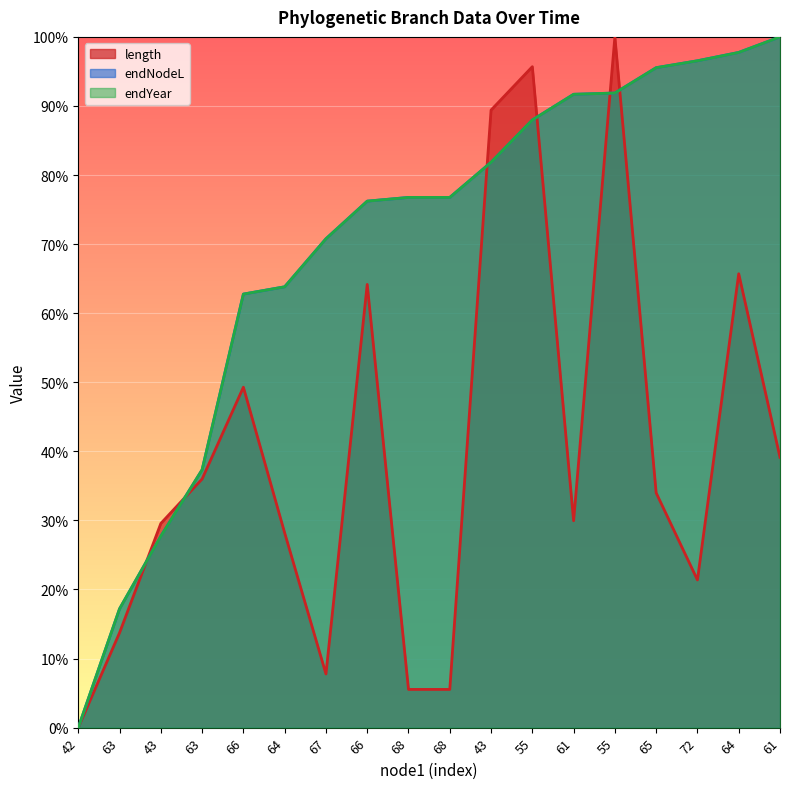

What is the difference between the maximum and second lowest values in the endYear series?

82.8